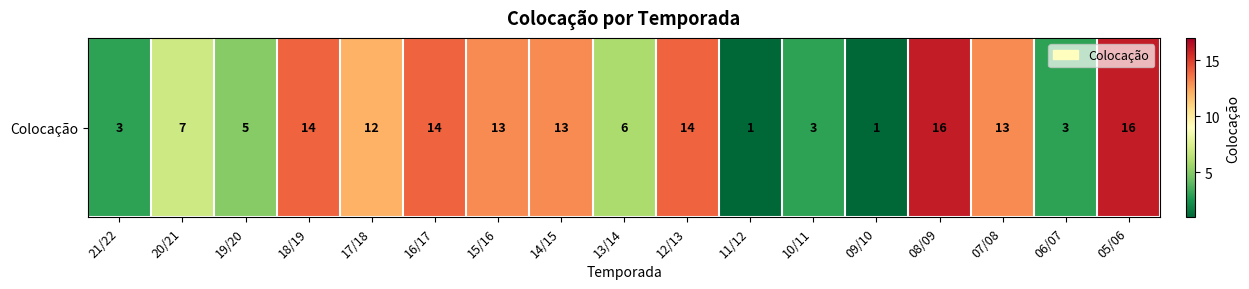

Where does the data first go above 12?

18/19